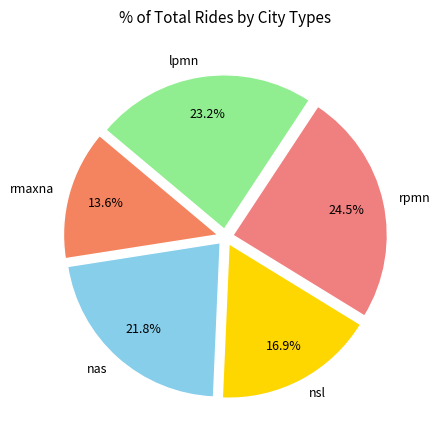

What is the ratio of the value at rpmn to the value at nas?

1.1